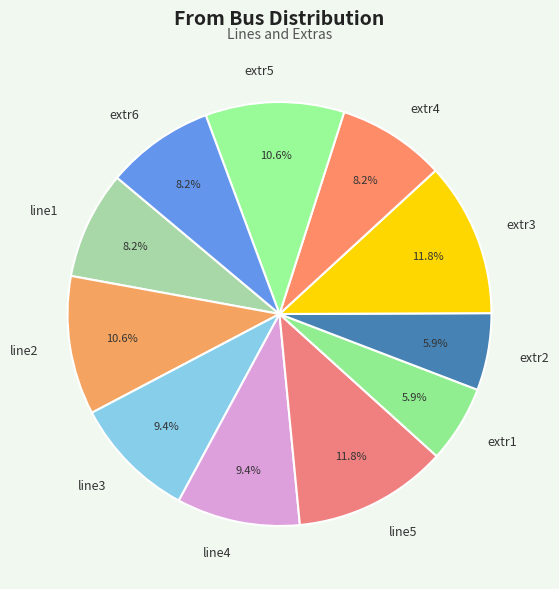

What is the ratio of the value at extr2 to the value at extr4?

0.7